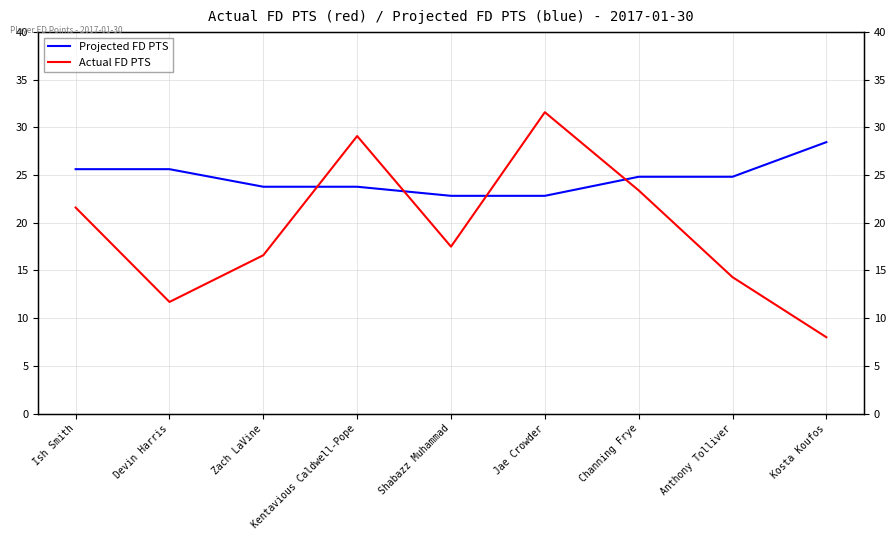

The Projected FD PTS series shows 14.7 at Jae Crowder. True or false?

False